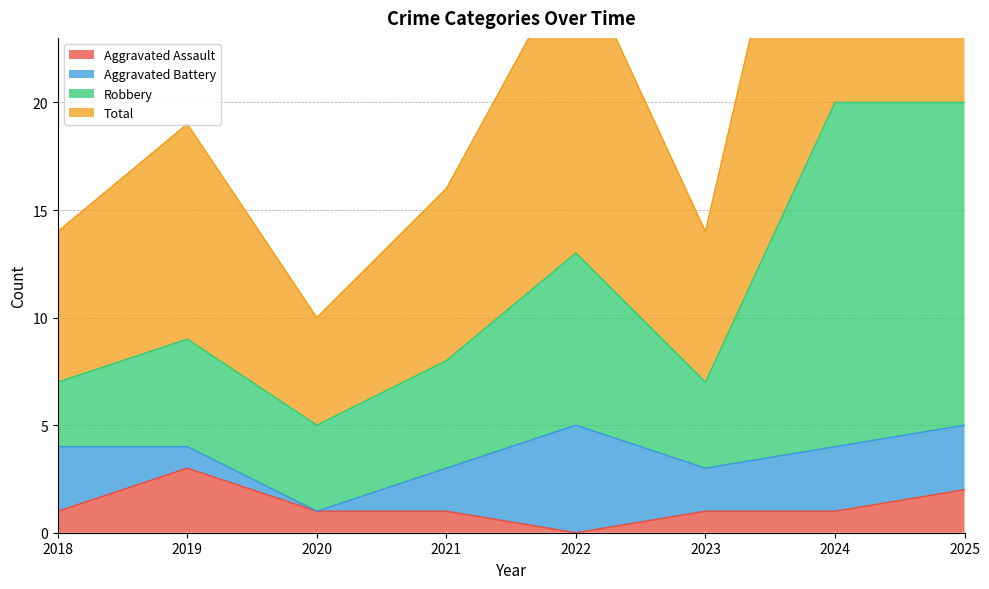

At which category does Robbery reach its first local peak?

2019